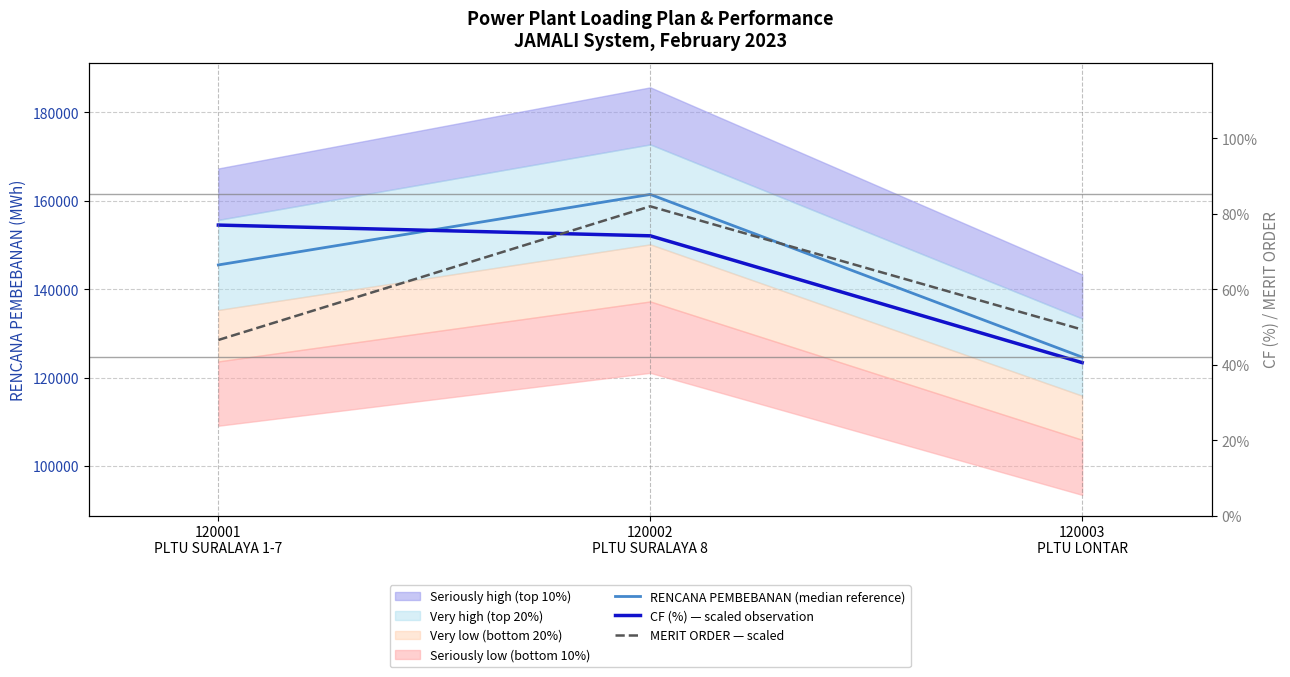

What is the value of the MERIT ORDER — scaled point at the 1st from the left?

128490.5